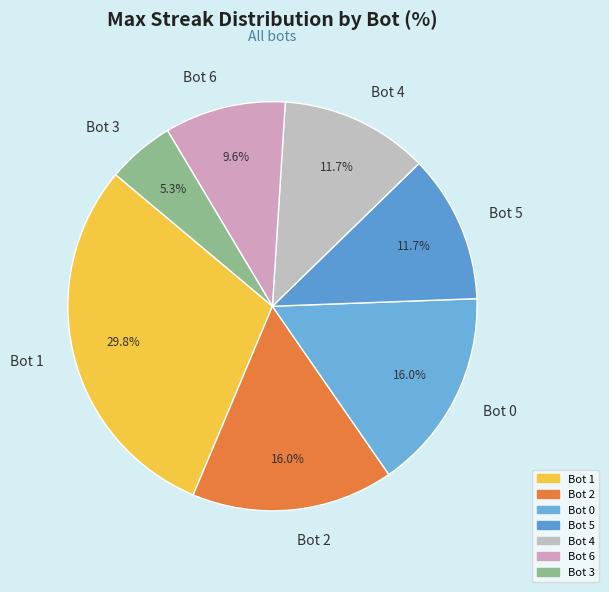

To the nearest percent, what is the average slice percentage?

14%